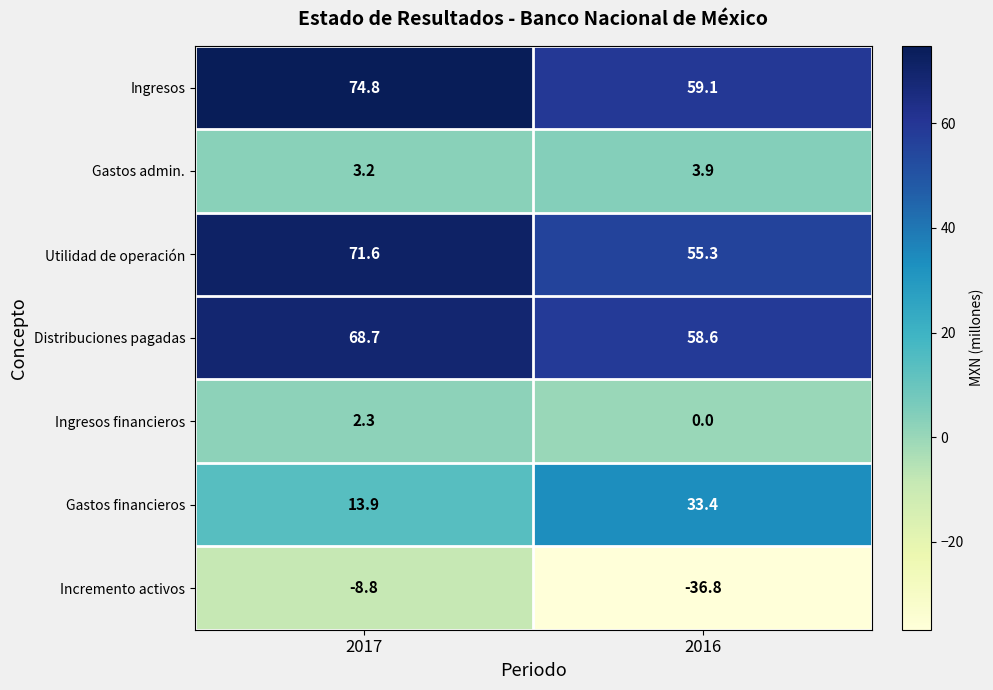

True or false: Ingresos has a value of 59.1 at 2016.

True